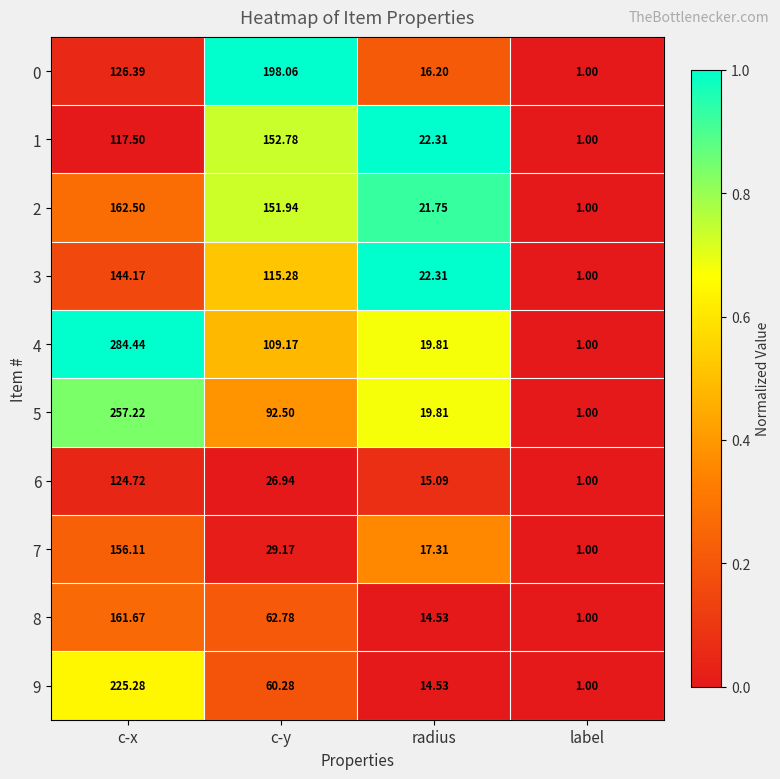

At which category does the chart reach its minimum across all series?

label